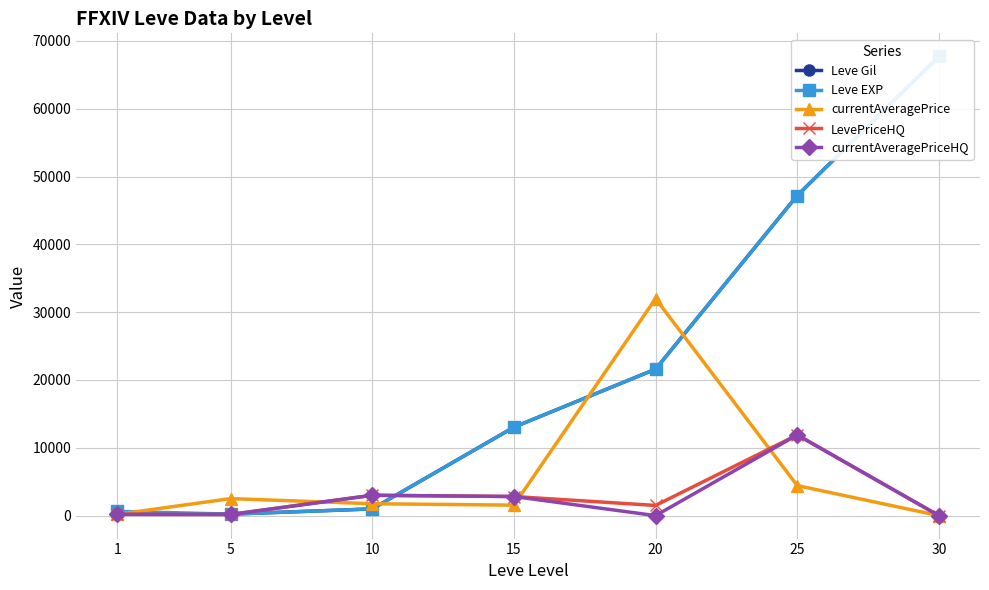

Where does the currentAveragePriceHQ series first go above 189?

1